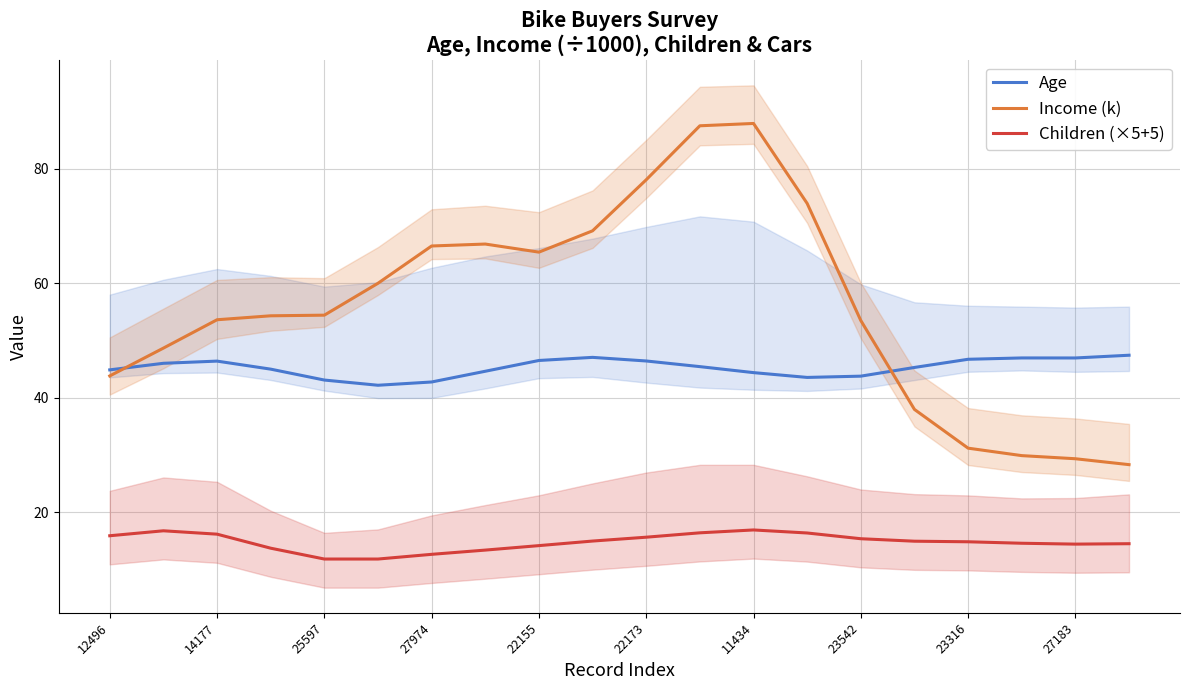

What is the smallest value displayed?

11.8